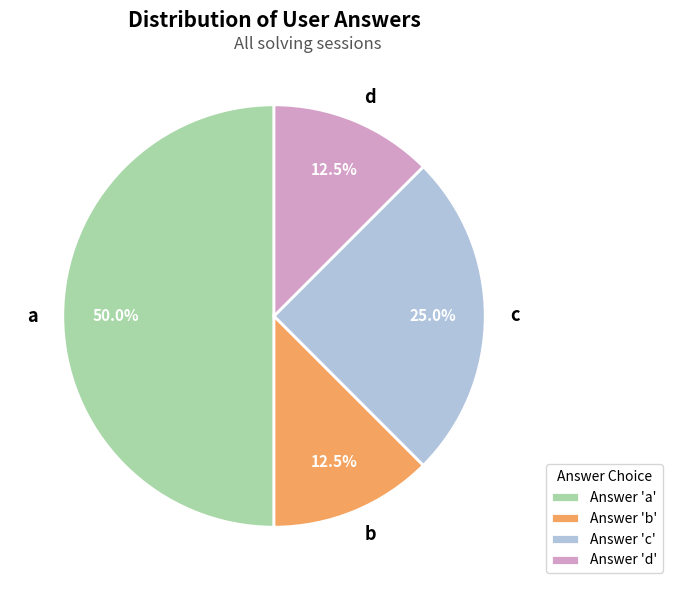

Does d represent more than half of the total?

No